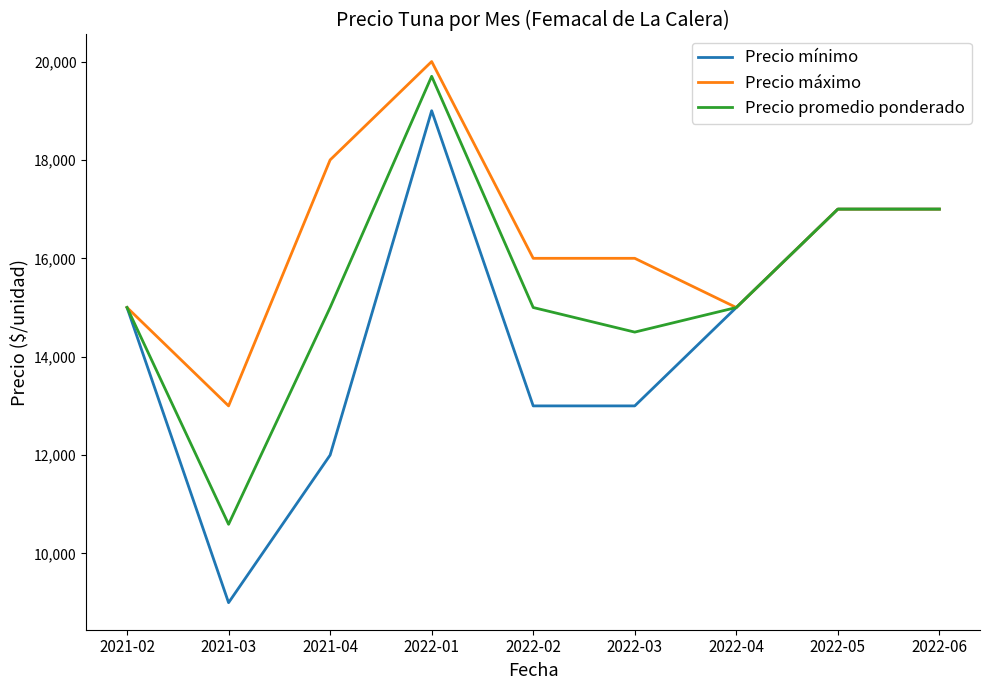

At which label does Precio mínimo reach its minimum?

2021-03